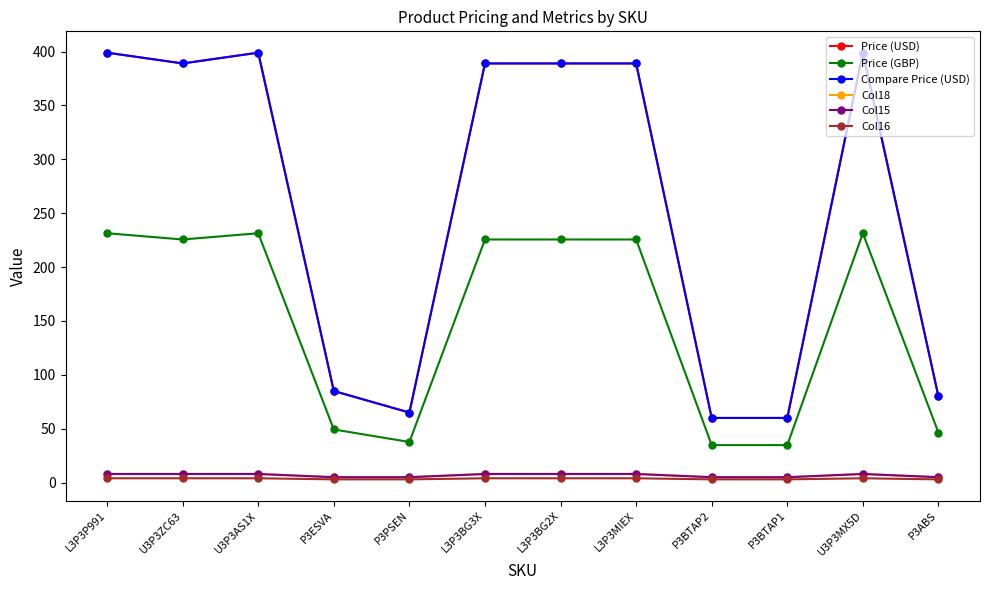

Rank the series by their maximum value, from highest to lowest.

Price (USD), Compare Price (USD), Price (GBP), Col18, Col15, Col16